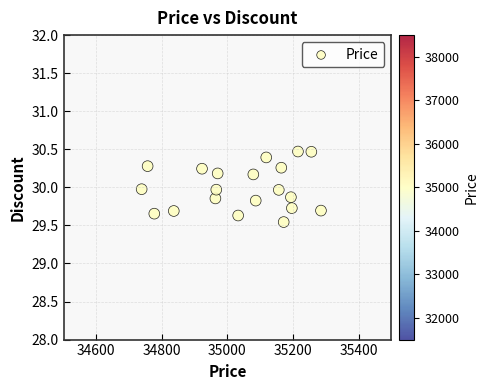

What is the range of Y values (max minus min)?

0.9